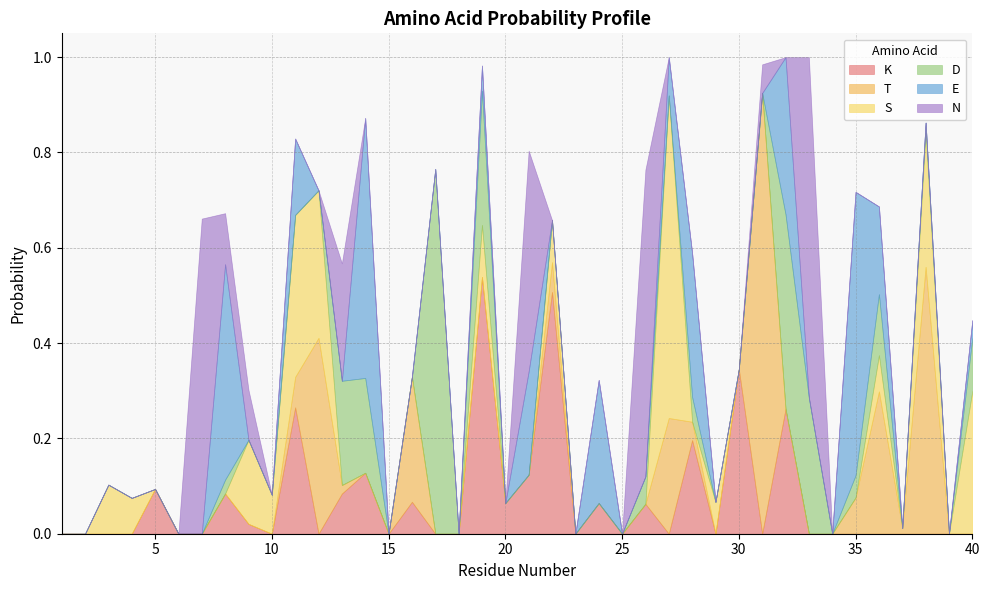

Which series changed the most between 28 and 37?

E